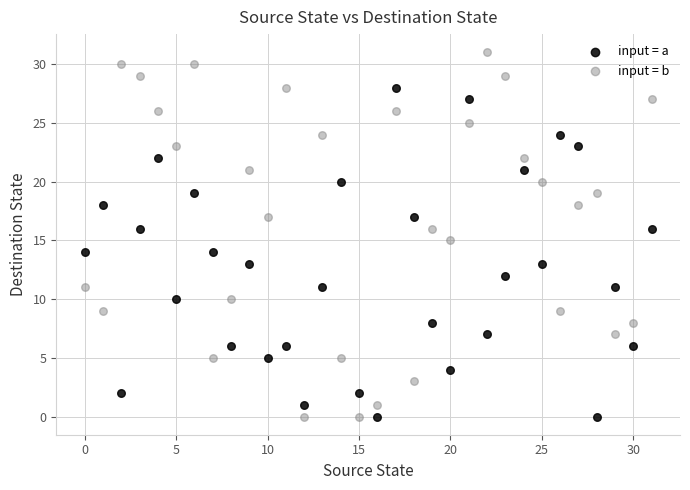

What are all the series names shown in the legend?

input = a, input = b